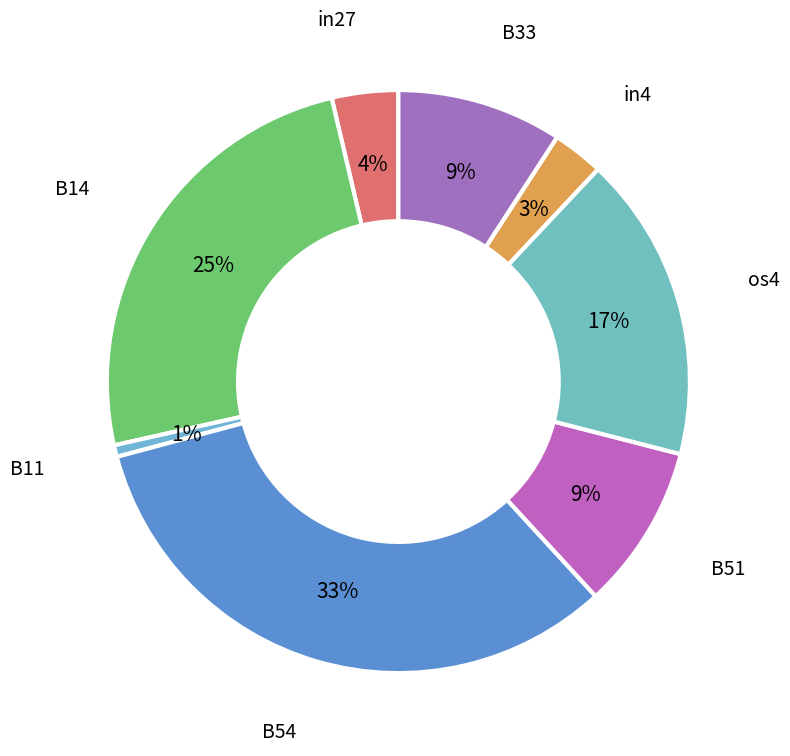

Combined, do os4 and in27 account for over 50%?

No